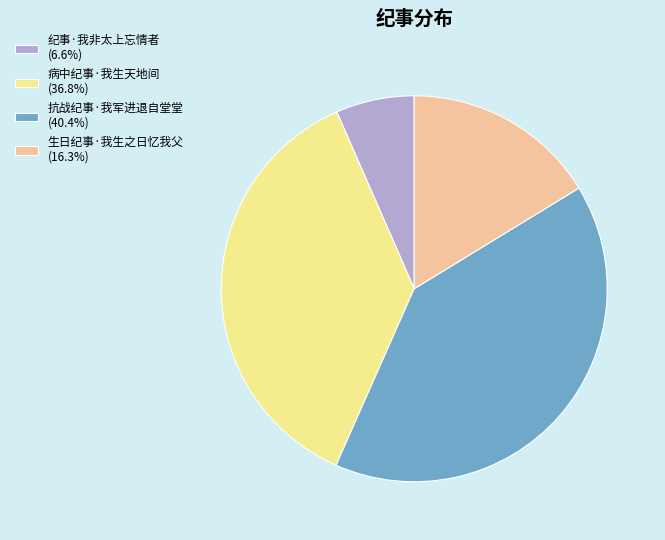

True or false: 纪事·我非太上忘情者 accounts for 21% of the total.

False